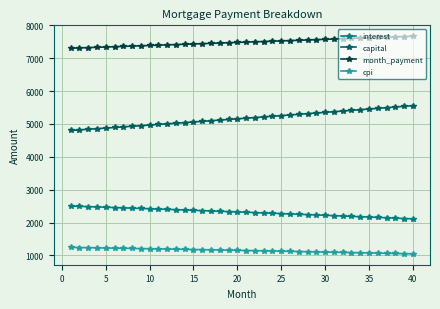

What is the value of the month_payment point at the 8th from the left?

7370.2